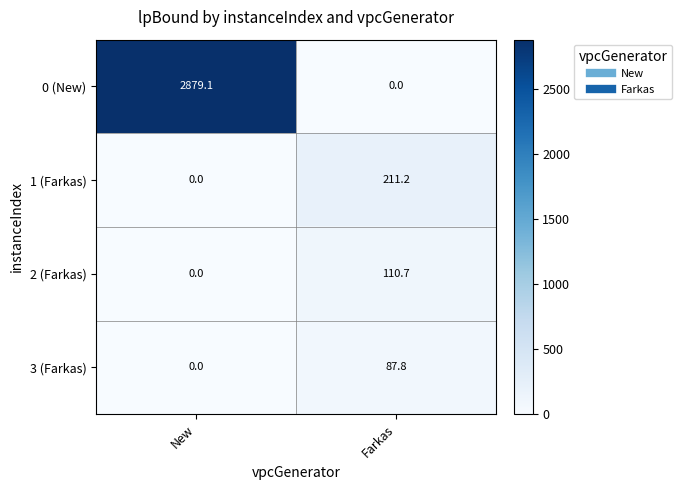

At which label does 2 (Farkas) first exceed 110?

Farkas